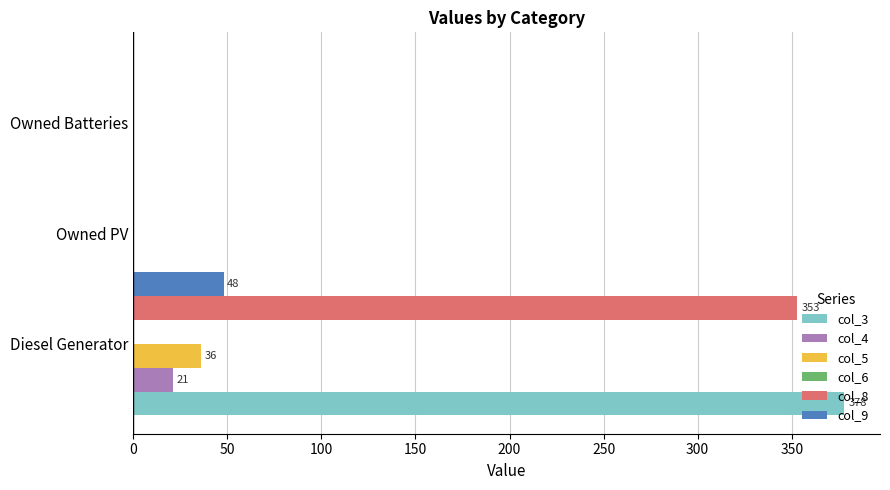

What is the average value of the col_4 series?

7.0